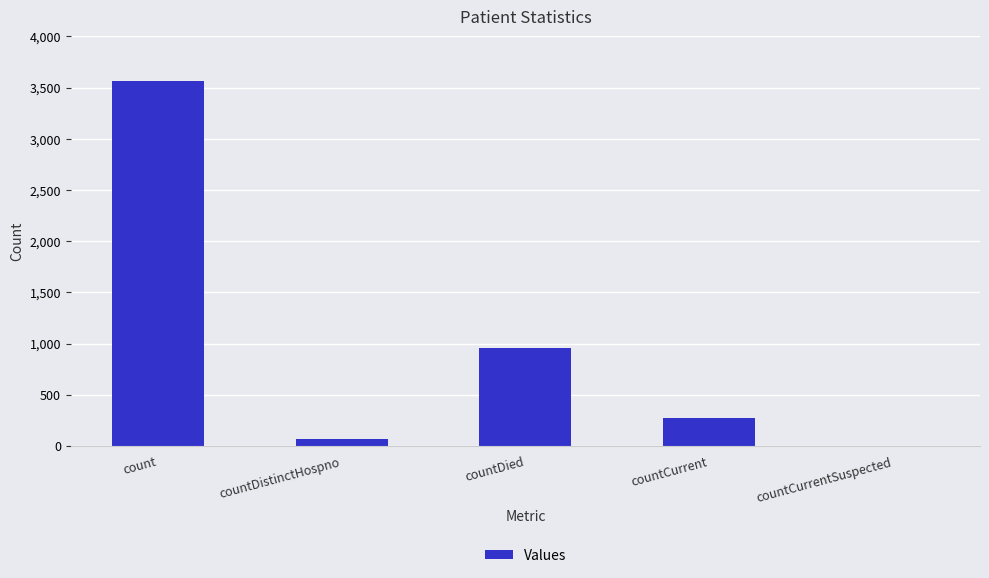

Which label corresponds to the largest value in the chart?

count